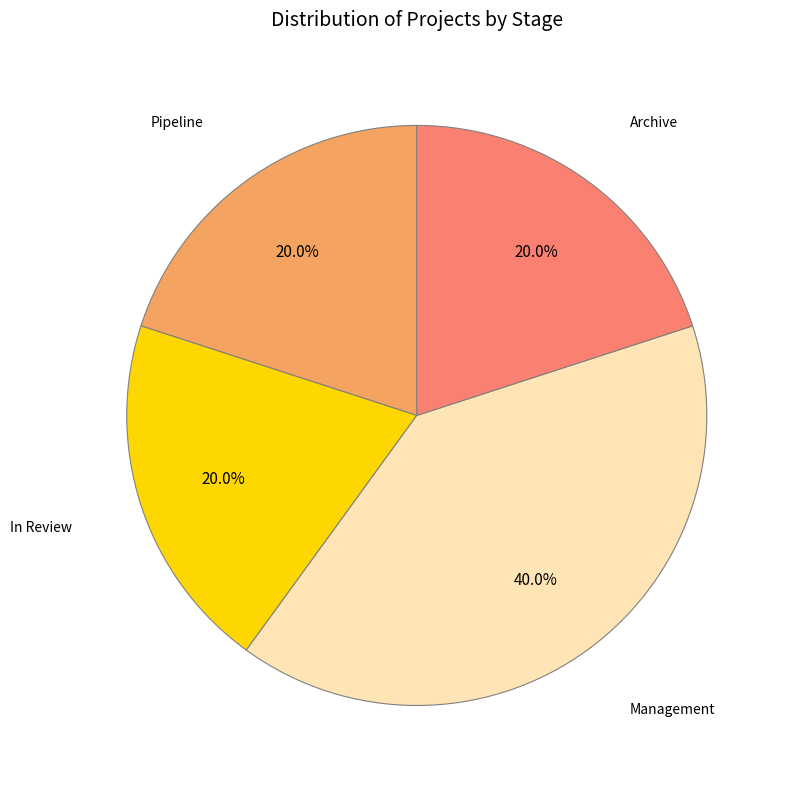

What percentage do Management and Archive together represent?

60.0%